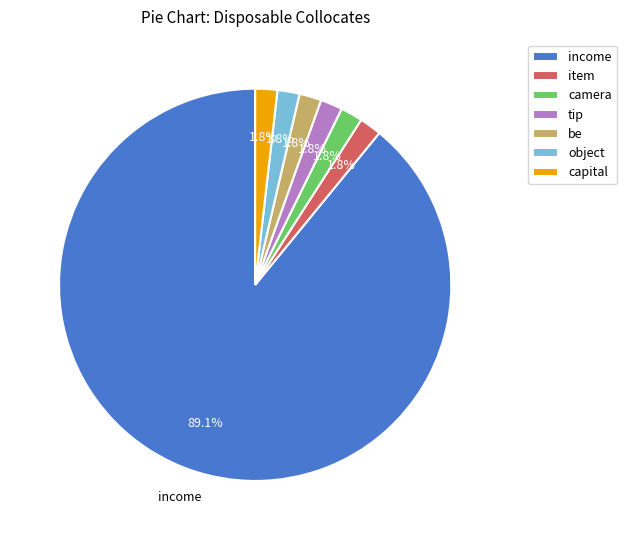

To the nearest percent, what percentage of the pie is capital?

2%